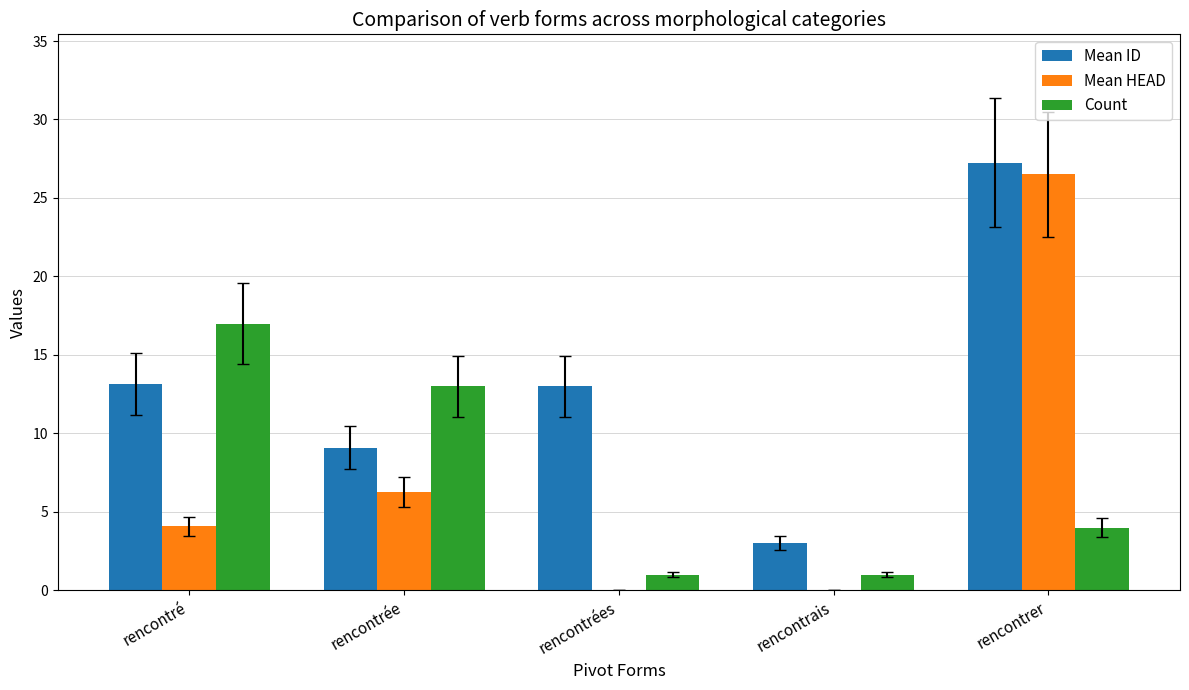

The value of Mean HEAD at rencontrée is 11.1. True or false?

False